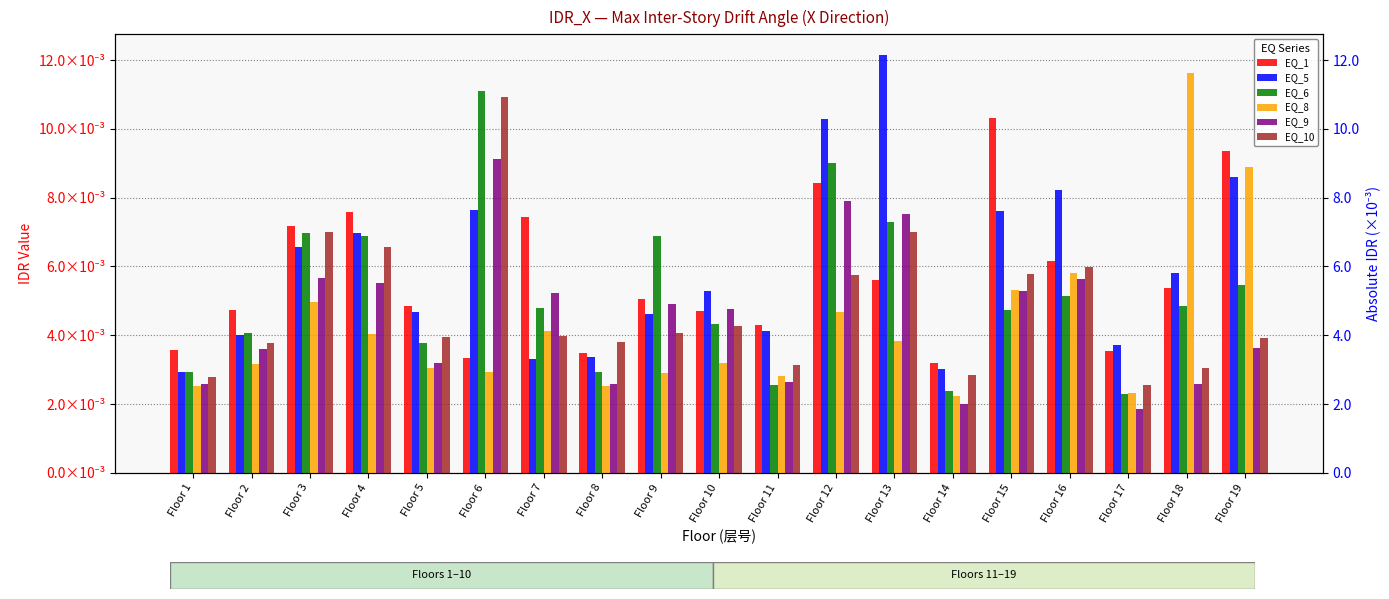

Which series has the largest total across all categories?

EQ_5